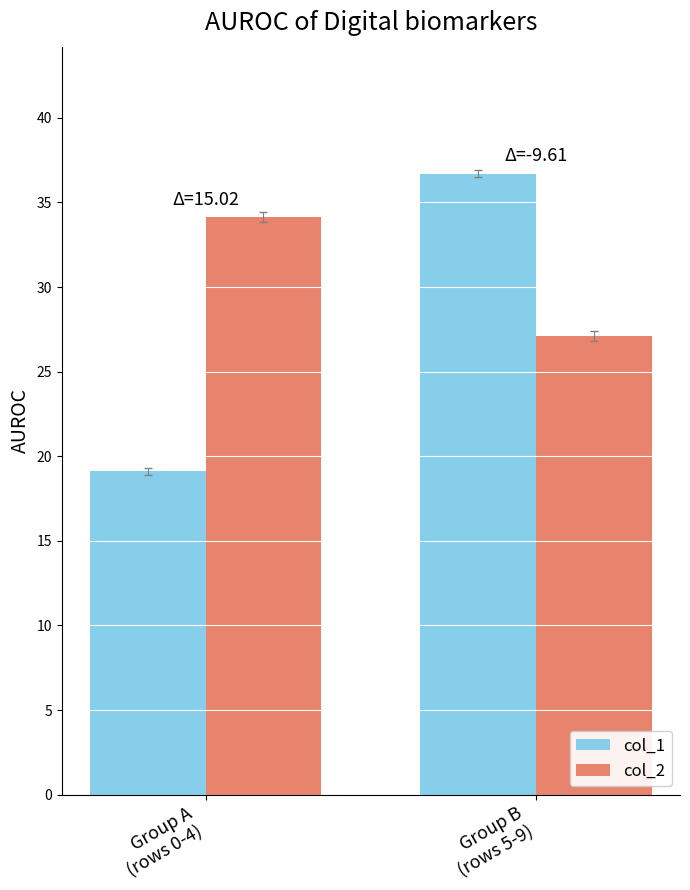

Which series changed the most between Group A
(rows 0-4) and Group B
(rows 5-9)?

col_1